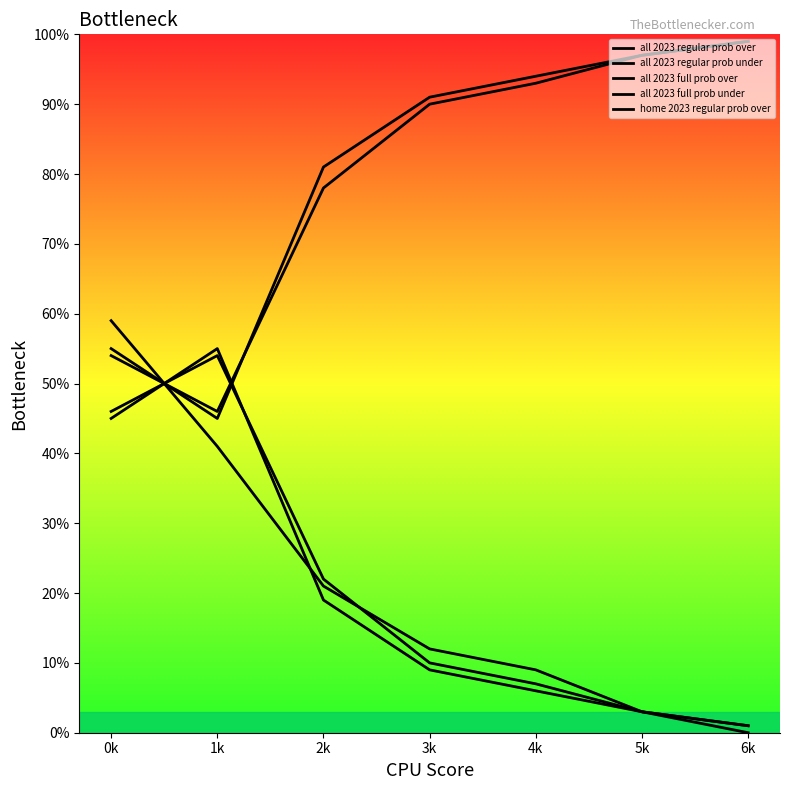

Between 1k and 4k, which series saw the biggest shift?

all 2023 full prob over